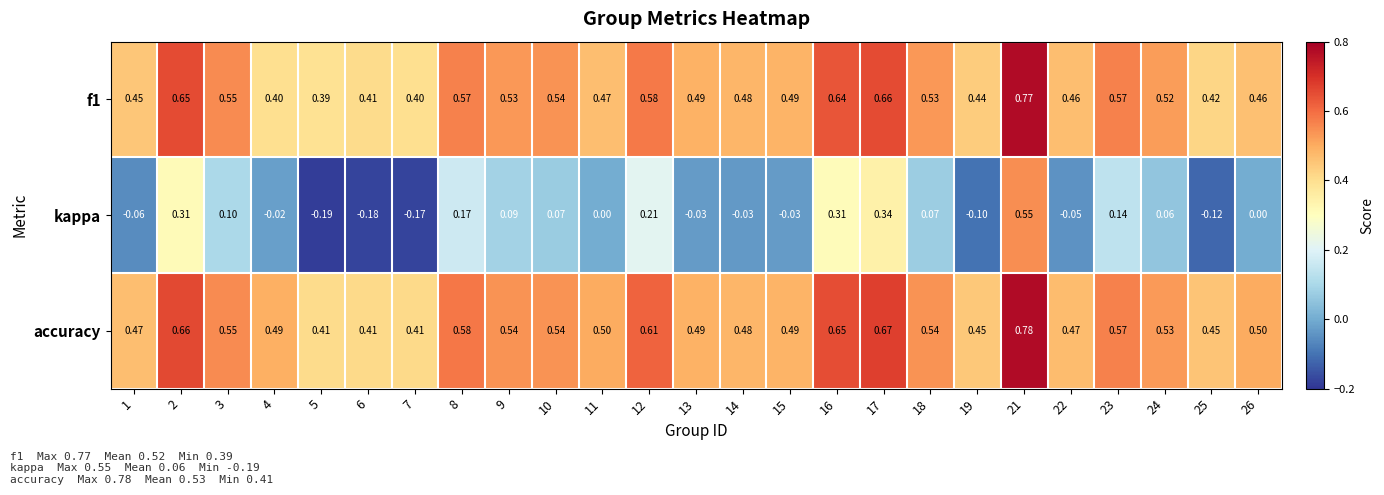

Which series has the largest total across all categories?

accuracy